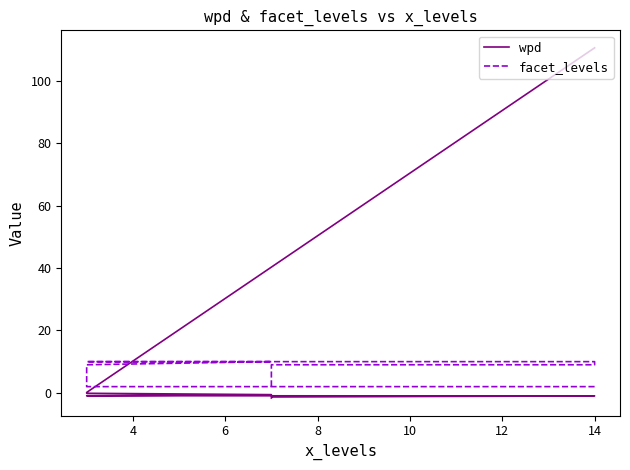

What is the difference between the highest and lowest values at 6?

9.1